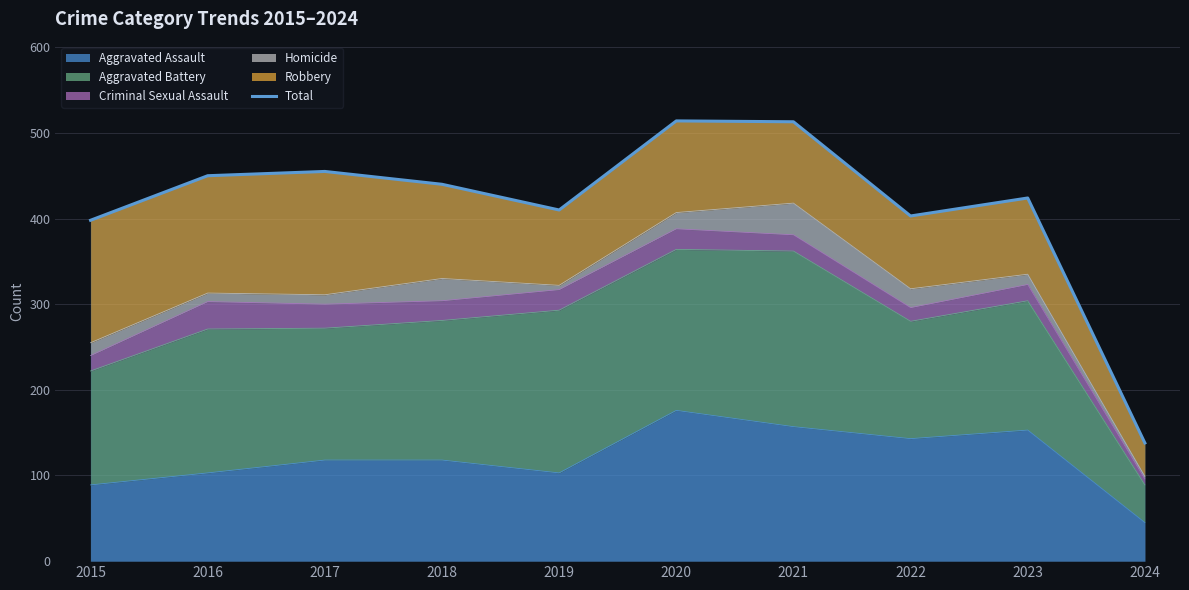

List the labels in order of value, smallest first.

2024, 2015, 2022, 2019, 2023, 2018, 2016, 2017, 2021, 2020